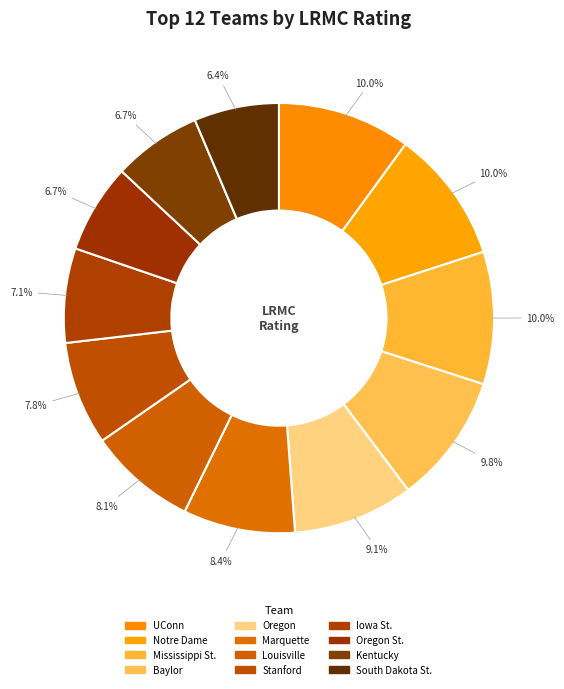

To the nearest percent, what is the difference between the Kentucky and UConn slice percentages?

3%